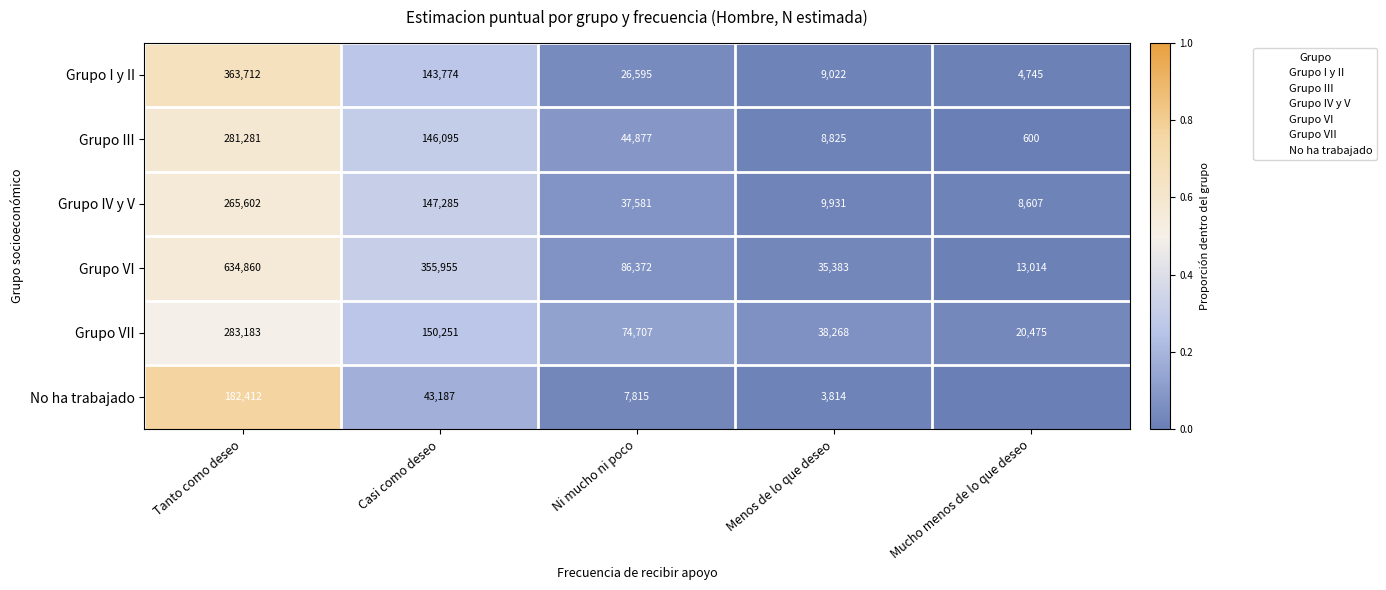

At which label is Grupo IV y V closest to 0?

Mucho menos de lo que deseo